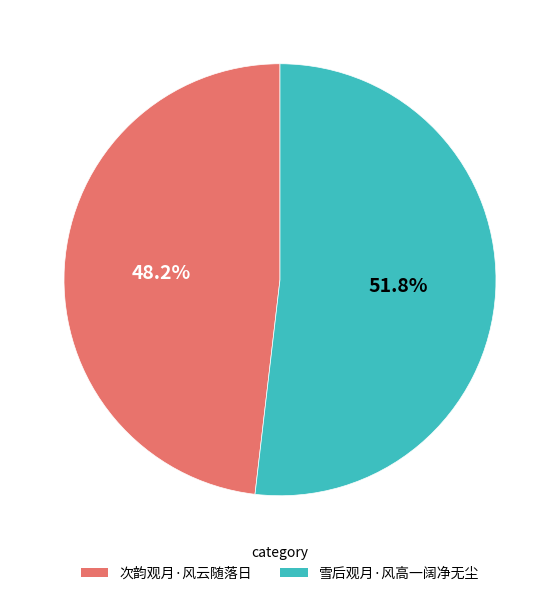

Combined, do 雪后观月·风高一阔净无尘 and 次韵观月·风云随落日 account for over 50%?

Yes